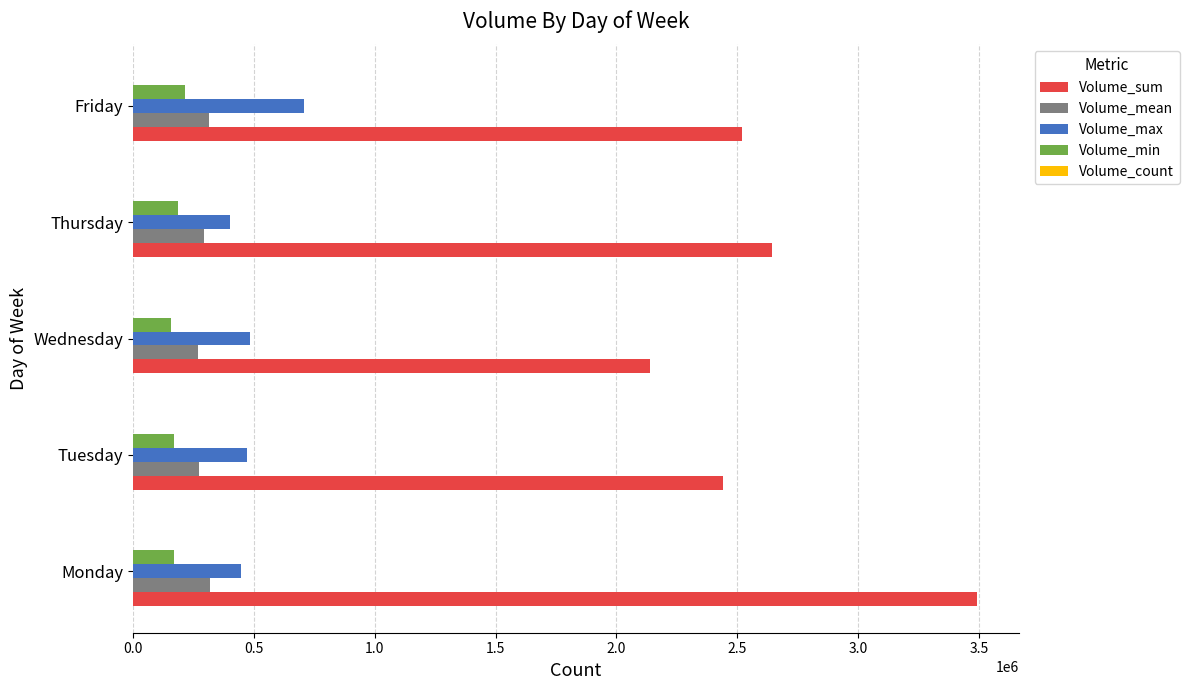

Which series has the widest spread of values?

Volume_sum